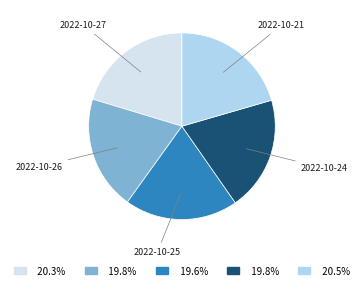

Combined, do 2022-10-25 and 2022-10-21 account for over 50%?

No